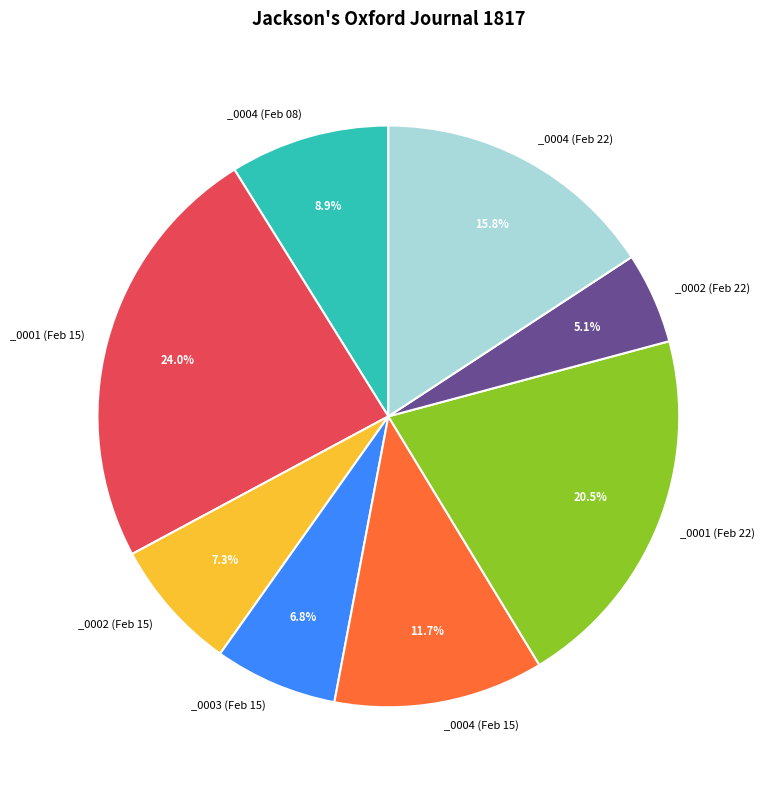

How many slices are in this pie chart?

8